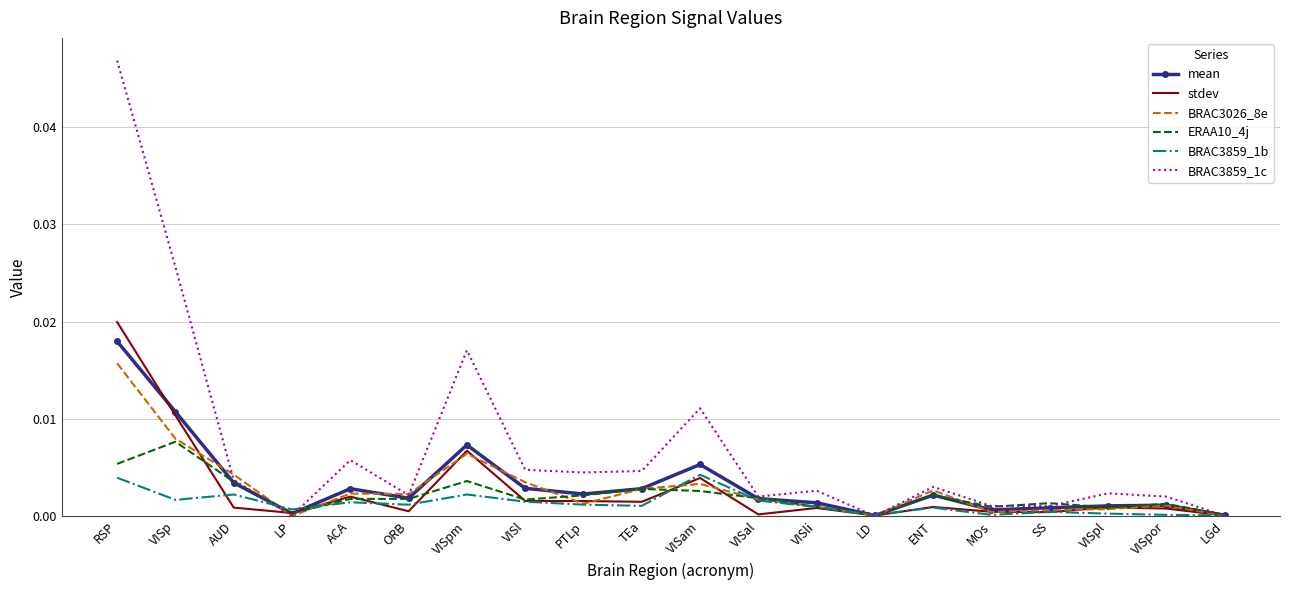

The mean series shows 0.0 at PTLp. True or false?

True